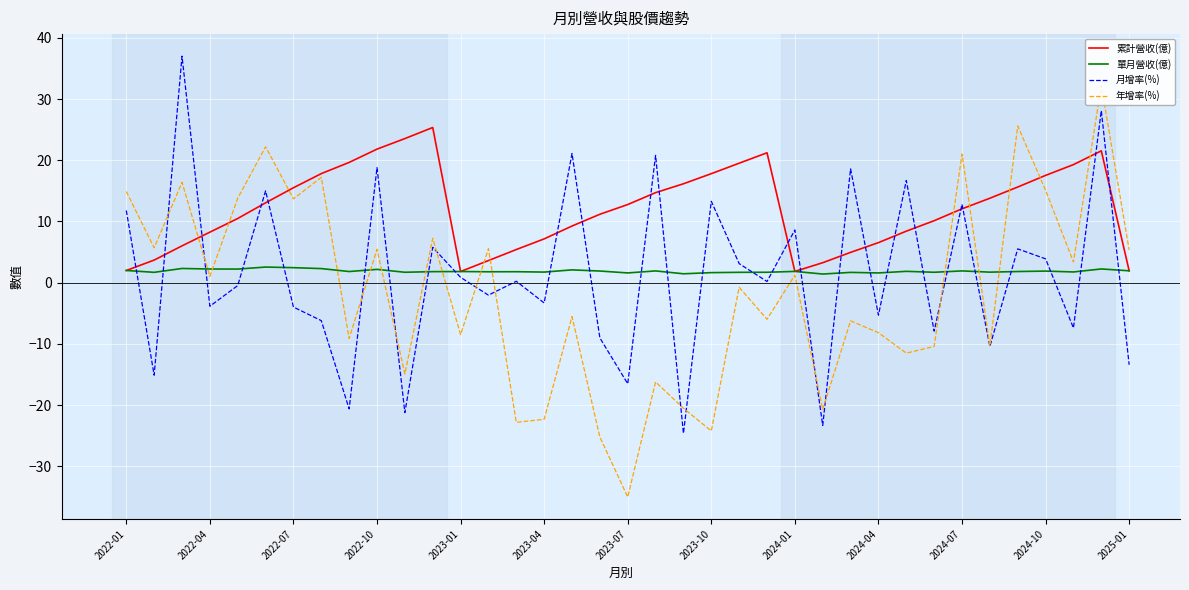

The 年增率(%) series shows 1.2 at 2025-01. True or false?

False